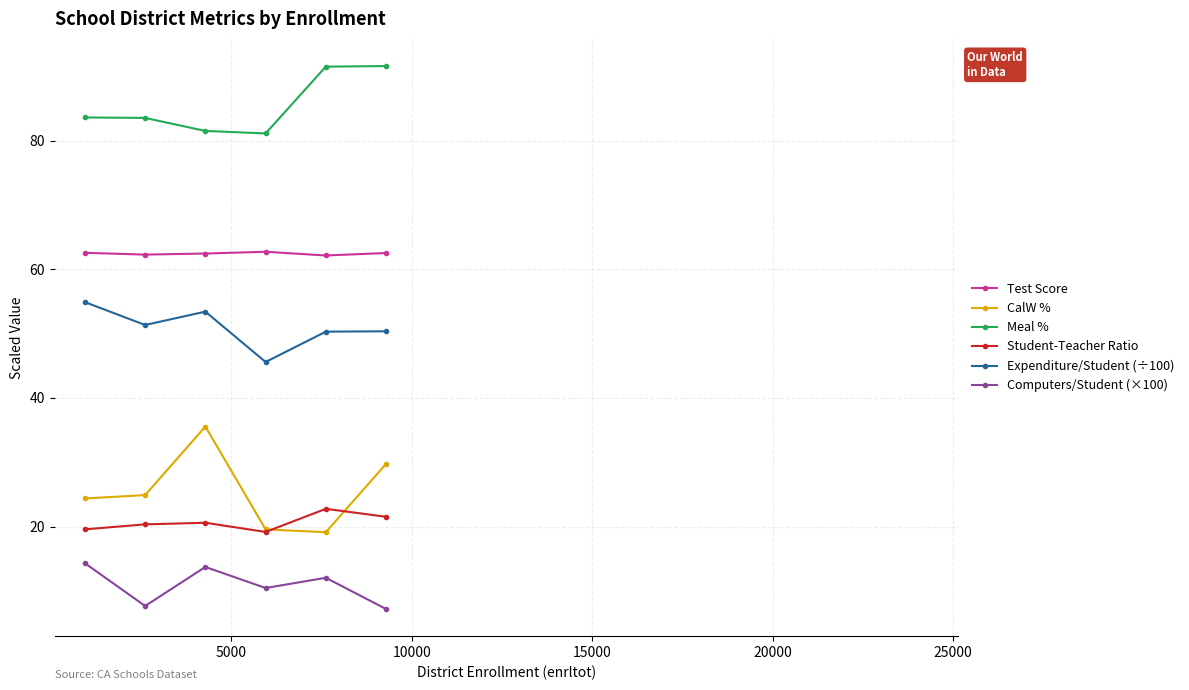

Which series has the largest range (max minus min)?

CalW %